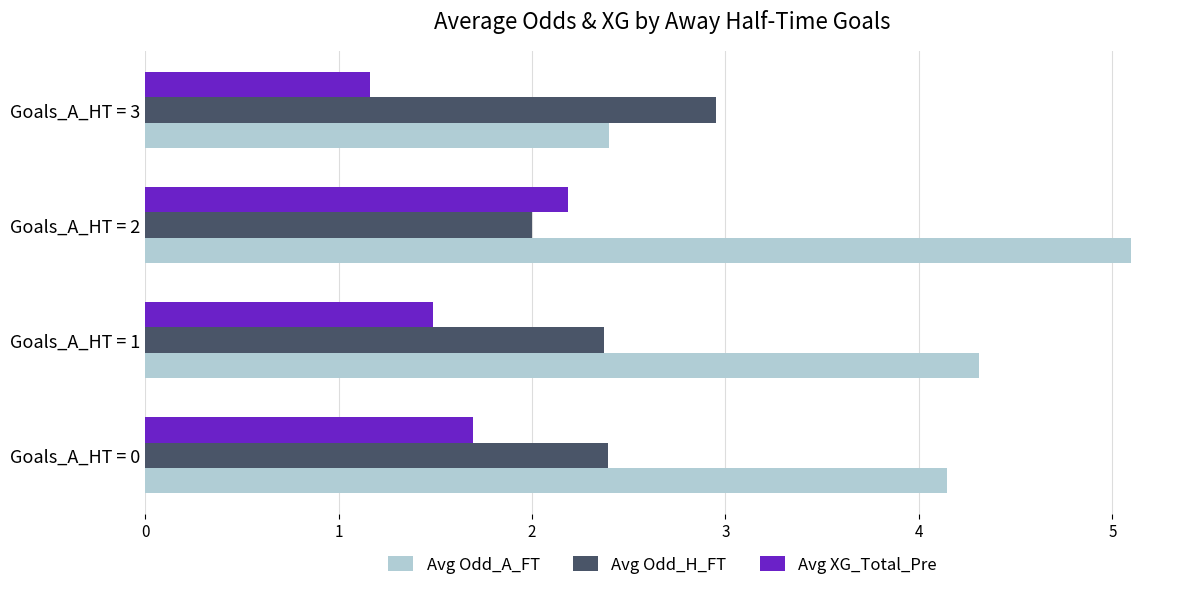

Where is Avg Odd_H_FT nearest to the value 2?

Goals_A_HT = 2